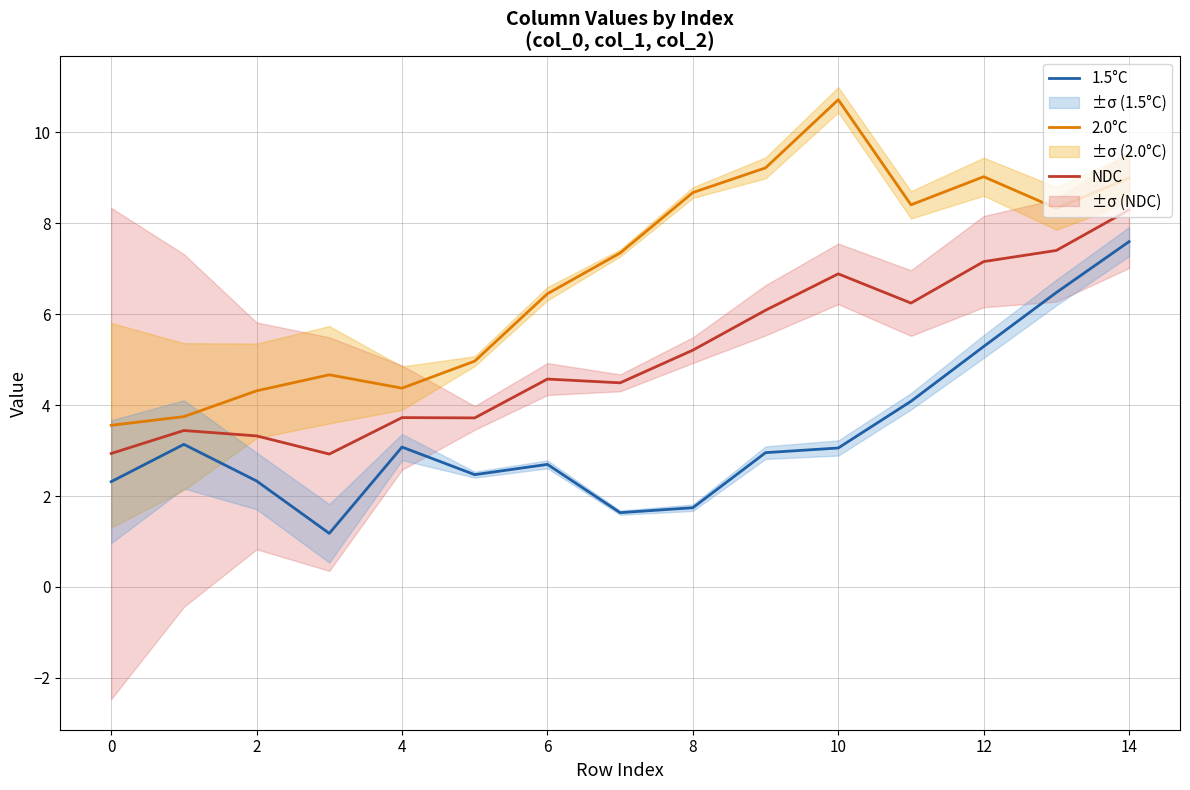

True or false: NDC has more than 1 points higher than both neighbors.

True